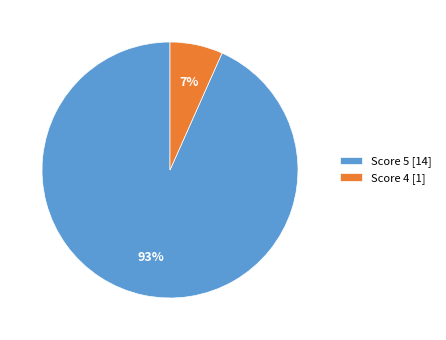

Which slice represents more than half of the pie?

Score 5 [14]